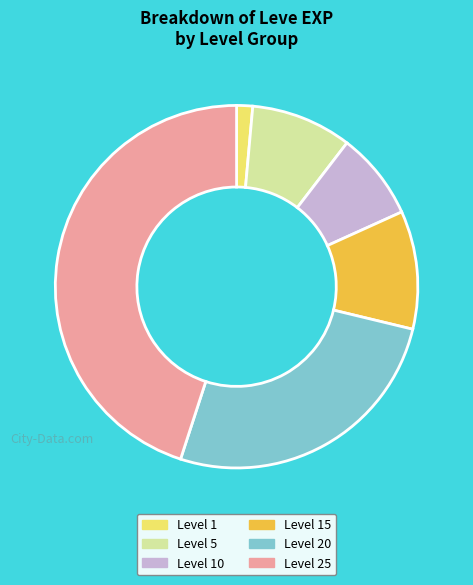

Is there a majority slice in this chart?

No